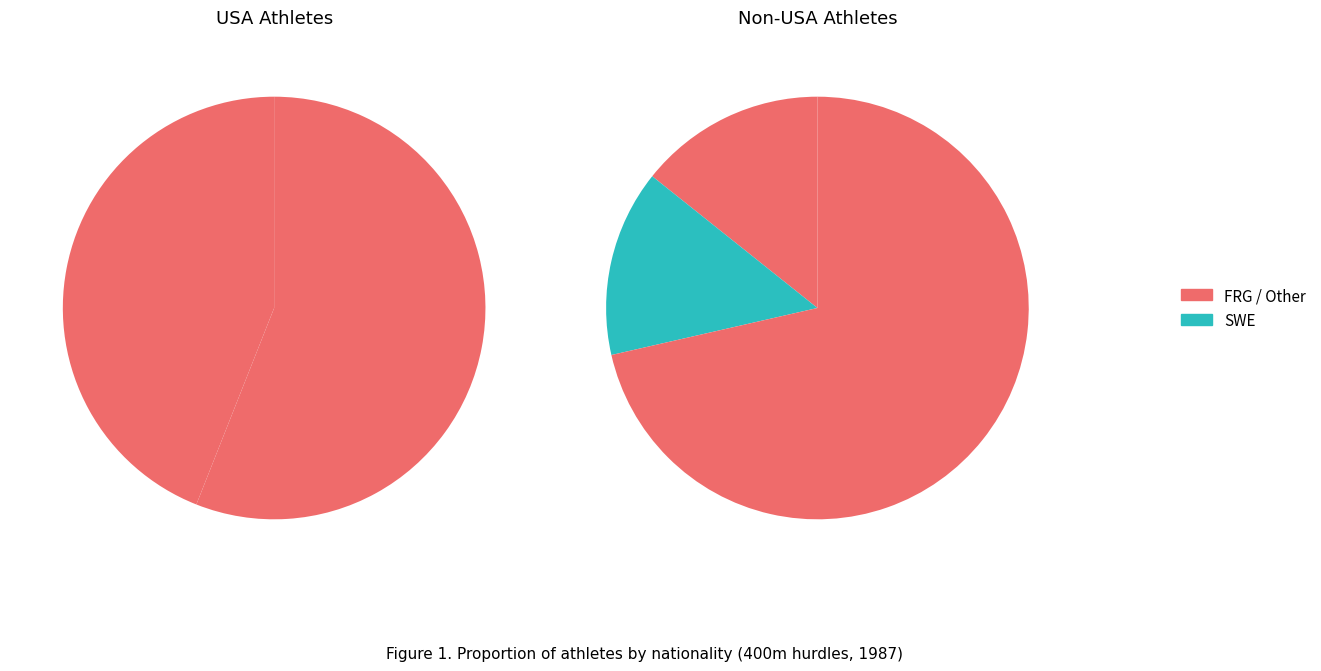

To the nearest percent, what portion does USA represent?

56%